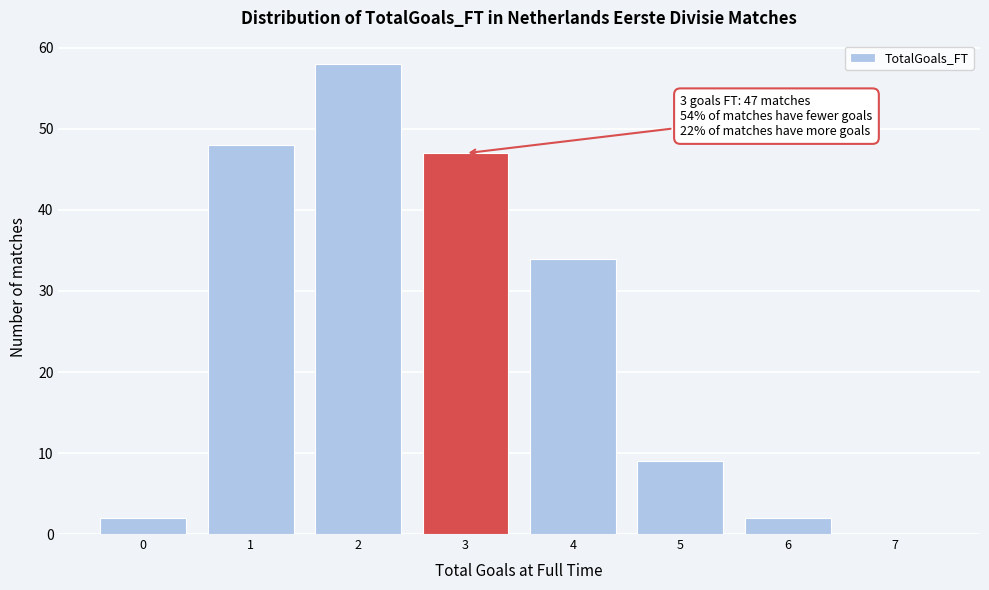

Reading left to right, transcribe all the data shown in this chart.

0=2	1=48	2=58	3=47	4=34	5=9	6=2	7=0